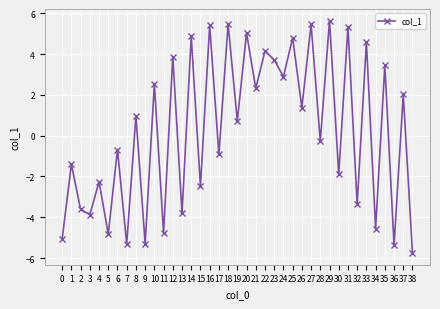

What is the difference between the second highest and minimum values?

11.2